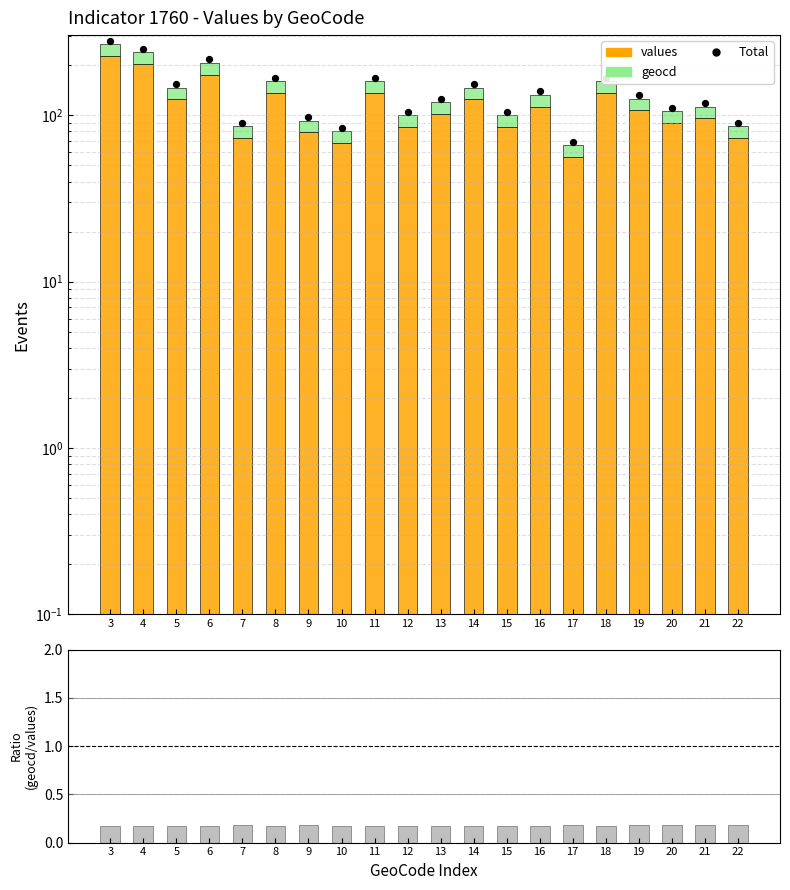

At which category is the sum across all series the highest?

3